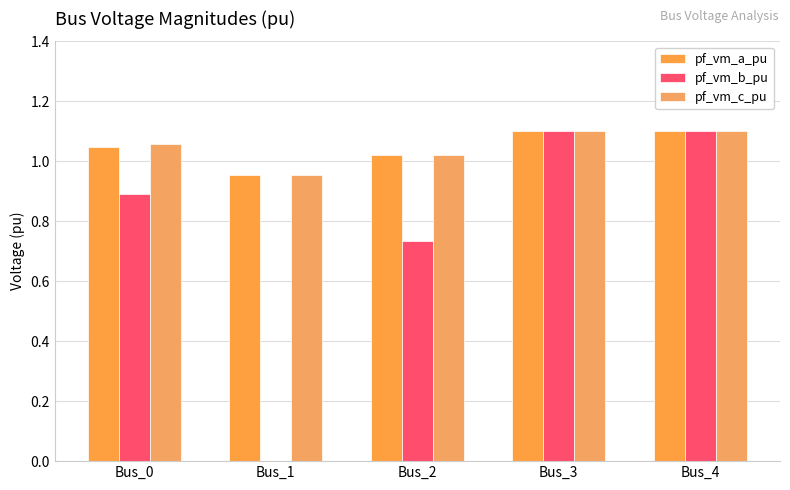

Count the number of categories in the chart.

5